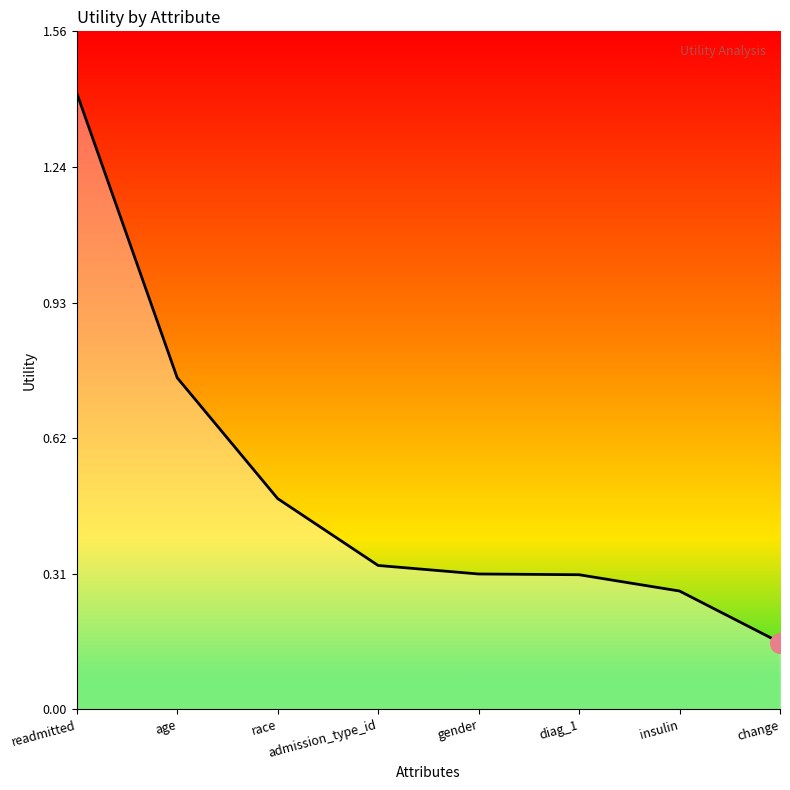

Between race and gender, which is larger?

race